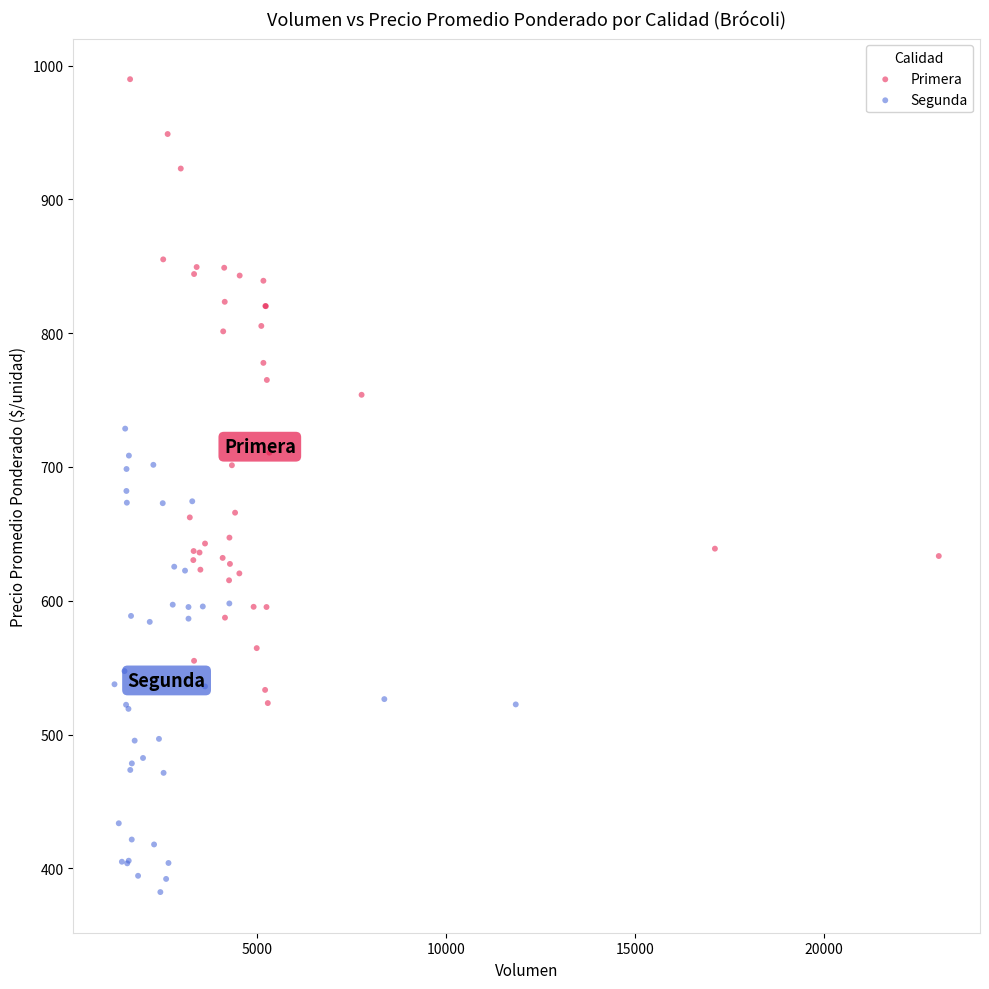

Which series contains the highest Y value?

Primera